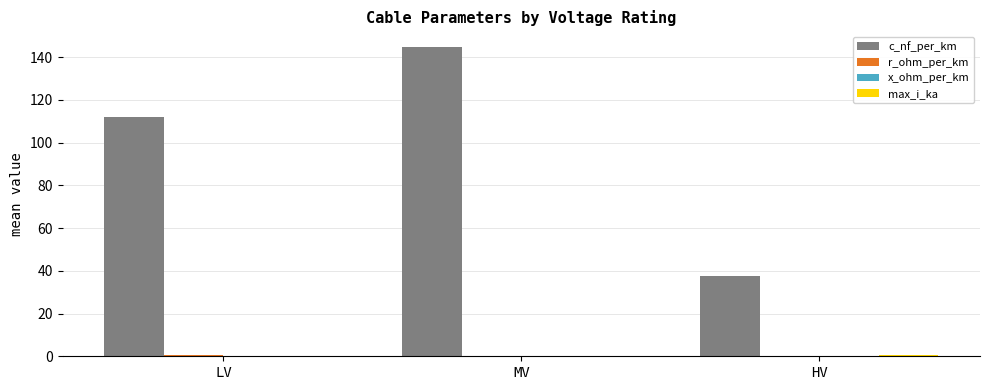

What is the sum of all c_nf_per_km values?

294.4